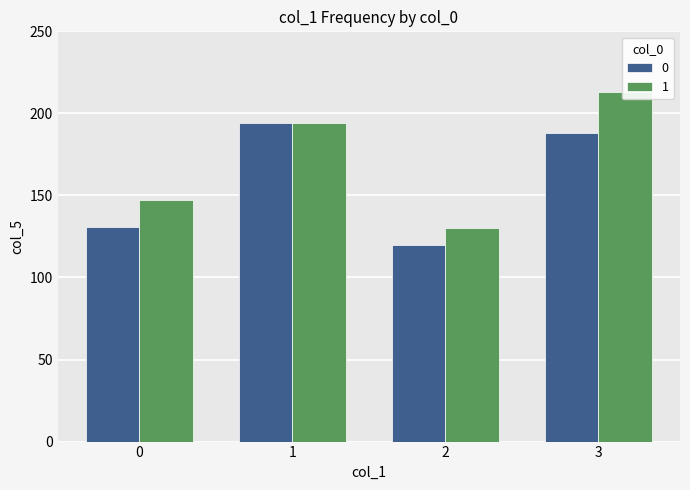

What is the maximum value shown in the chart?

213